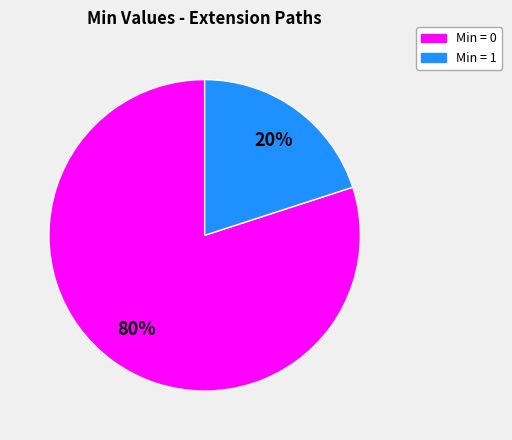

To the nearest percent, what is the average slice percentage?

50%